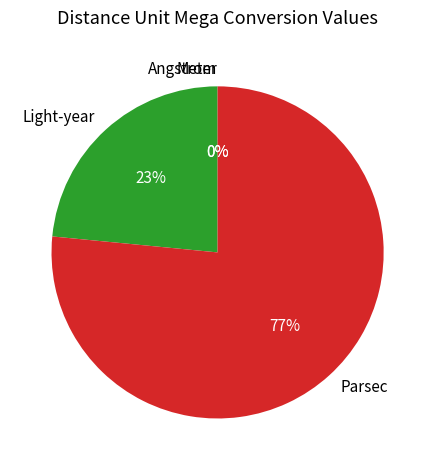

What percentage do Parsec and Angstrom together represent?

76.5%